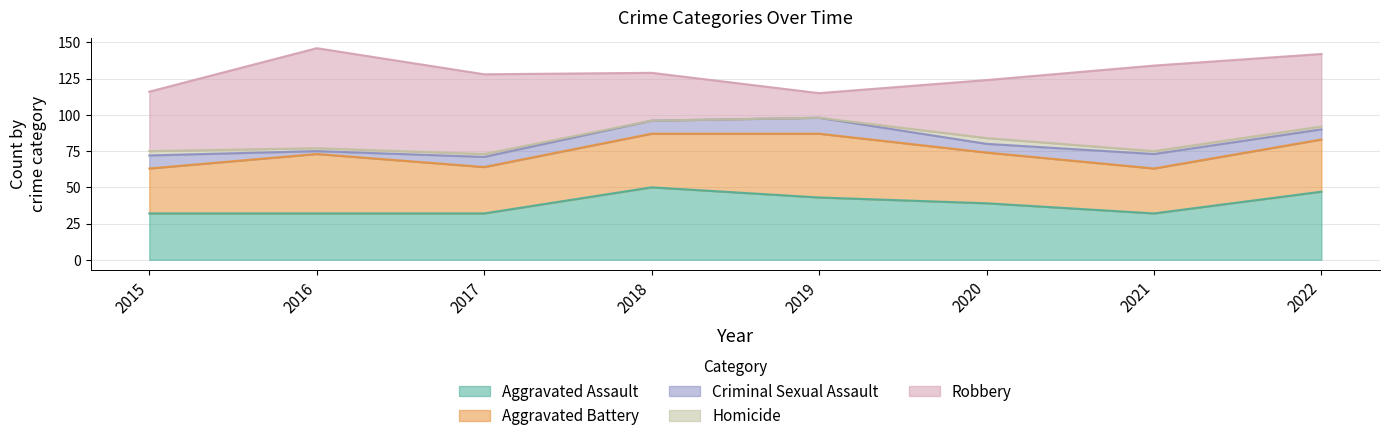

Reading right to left, transcribe all the data shown in this chart.

Aggravated Assault: 2022=47	2021=32	2020=39	2019=43	2018=50	2017=32	2016=32	2015=32
Aggravated Battery: 2022=36	2021=31	2020=35	2019=44	2018=37	2017=32	2016=41	2015=31
Criminal Sexual Assault: 2022=7	2021=10	2020=6	2019=11	2018=9	2017=7	2016=2	2015=9
Homicide: 2022=2	2021=2	2020=4	2019=0	2018=0	2017=2	2016=2	2015=3
Robbery: 2022=50	2021=59	2020=40	2019=17	2018=33	2017=55	2016=69	2015=41